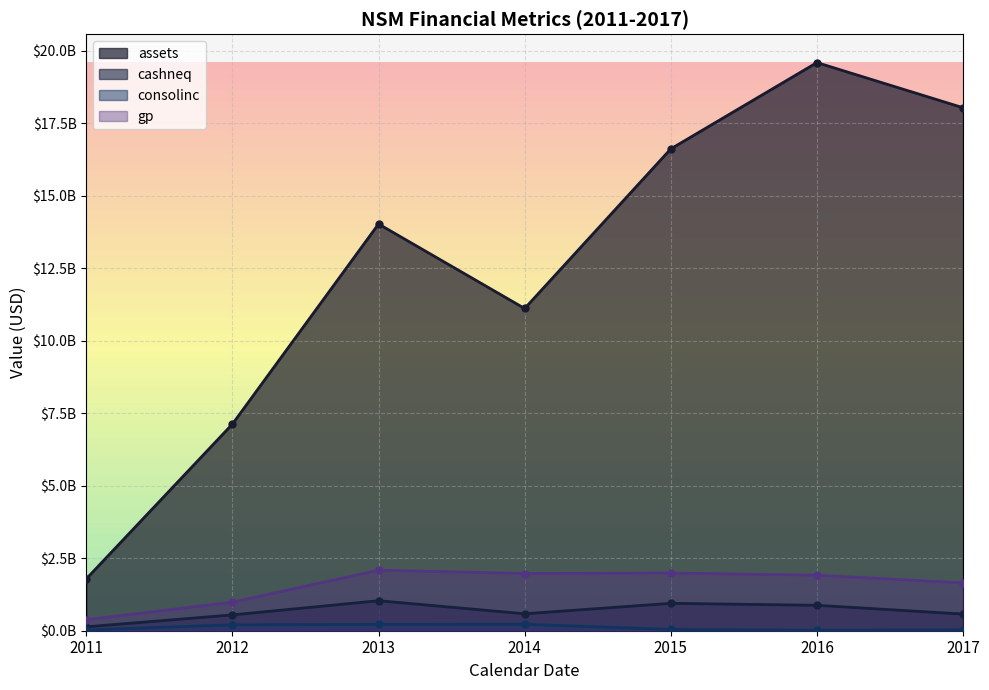

How many data points in gp are less than 1915000000?

3